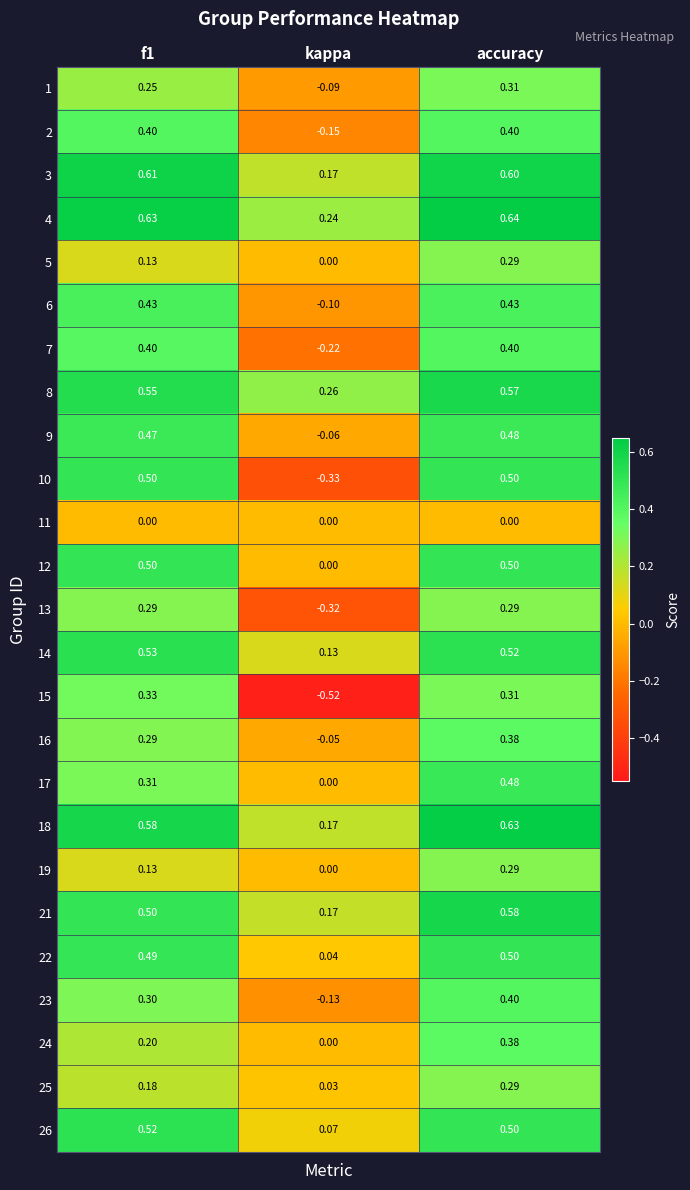

At which label is 24 closest to 0?

kappa